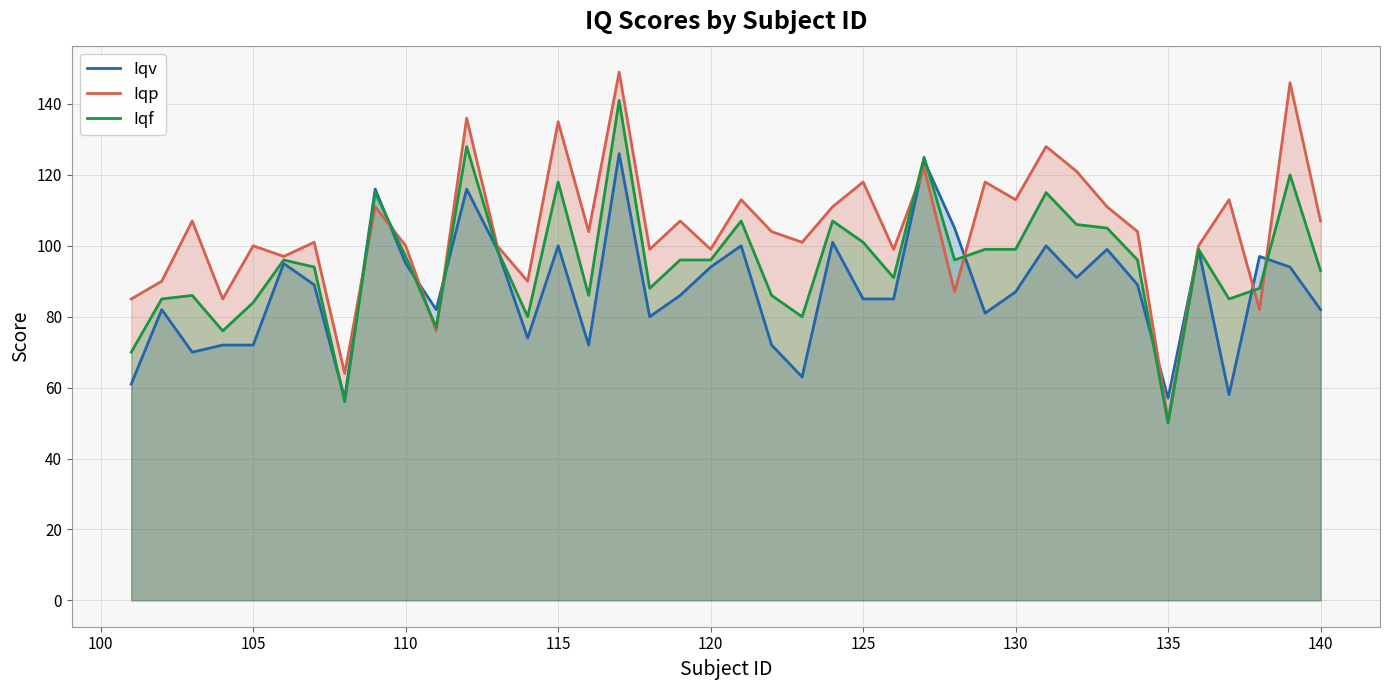

What is the difference between the second highest and minimum values in the Iqf series?

78